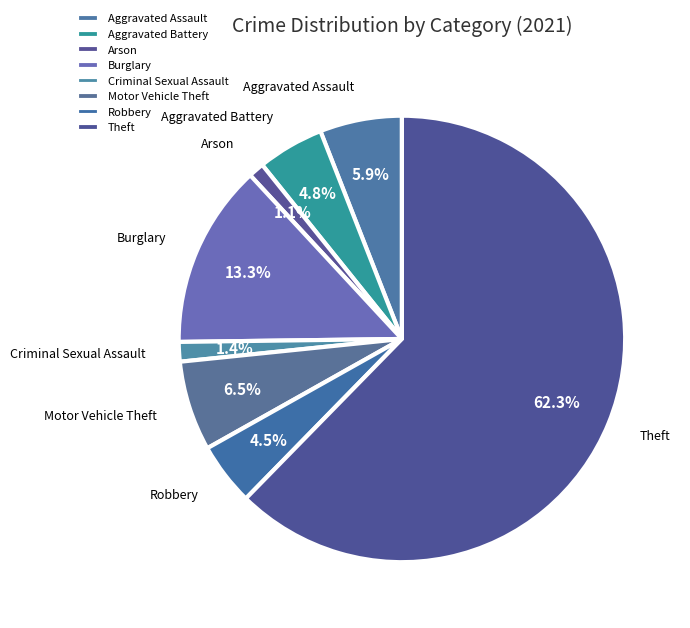

Count the number of slices in the pie.

8